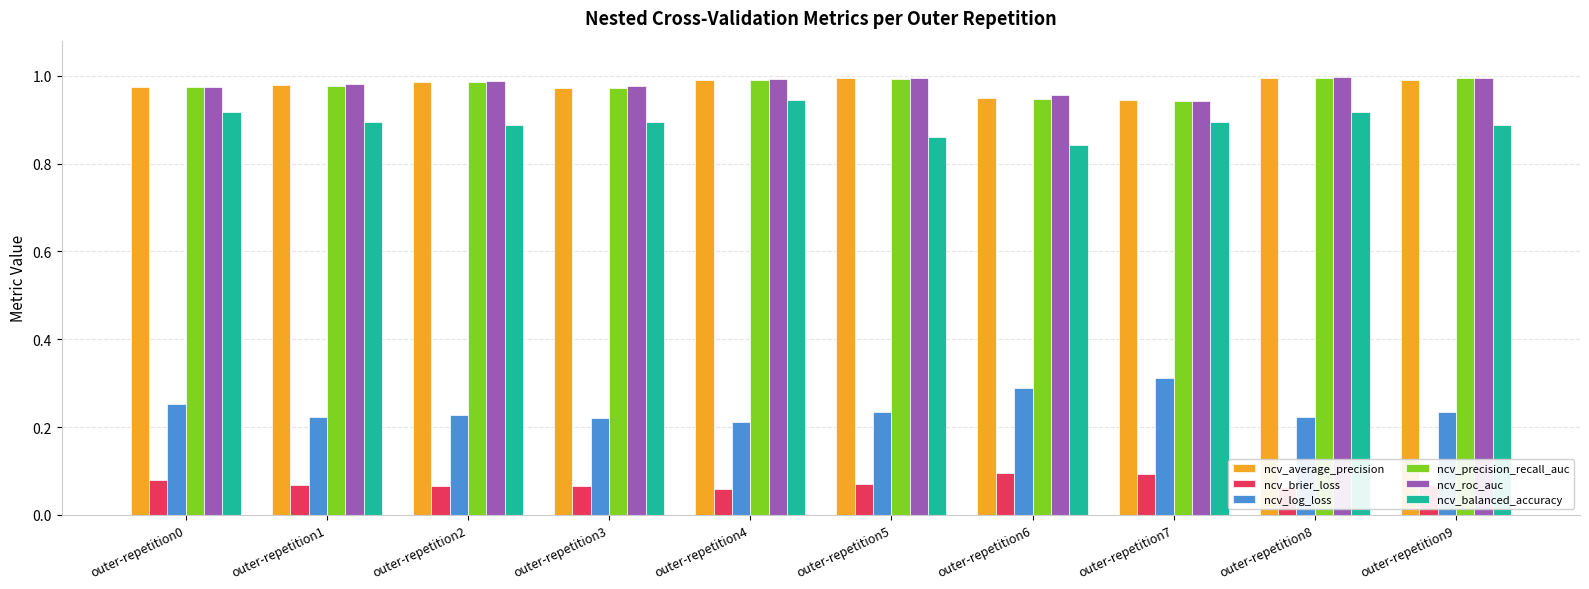

What is the sum of the ncv_precision_recall_auc values at outer-repetition8 and outer-repetition5?

2.0